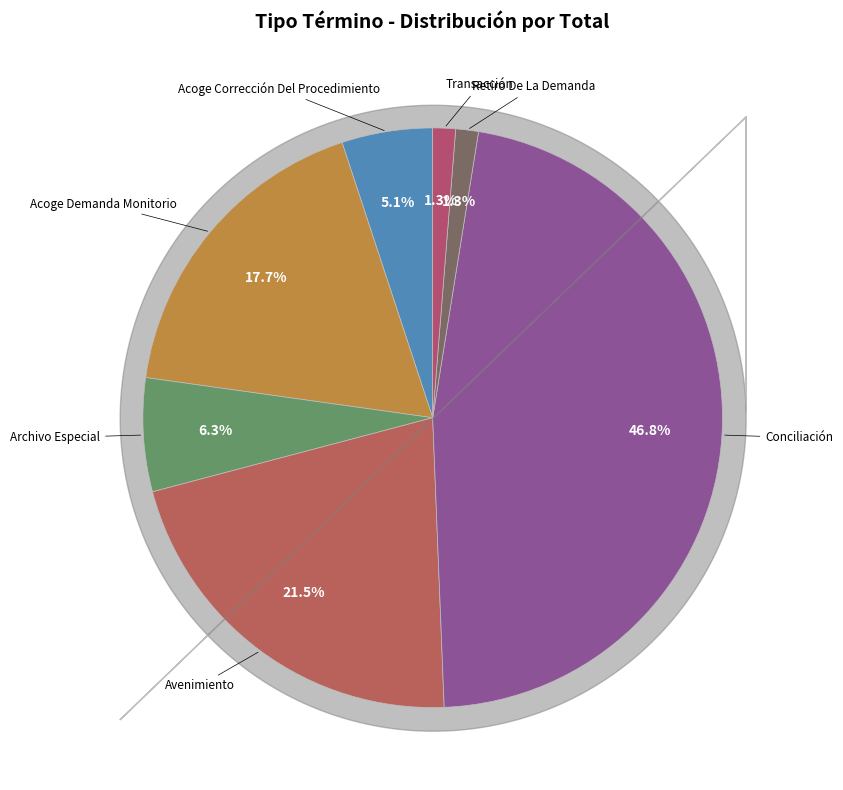

Does any single category account for the majority?

No